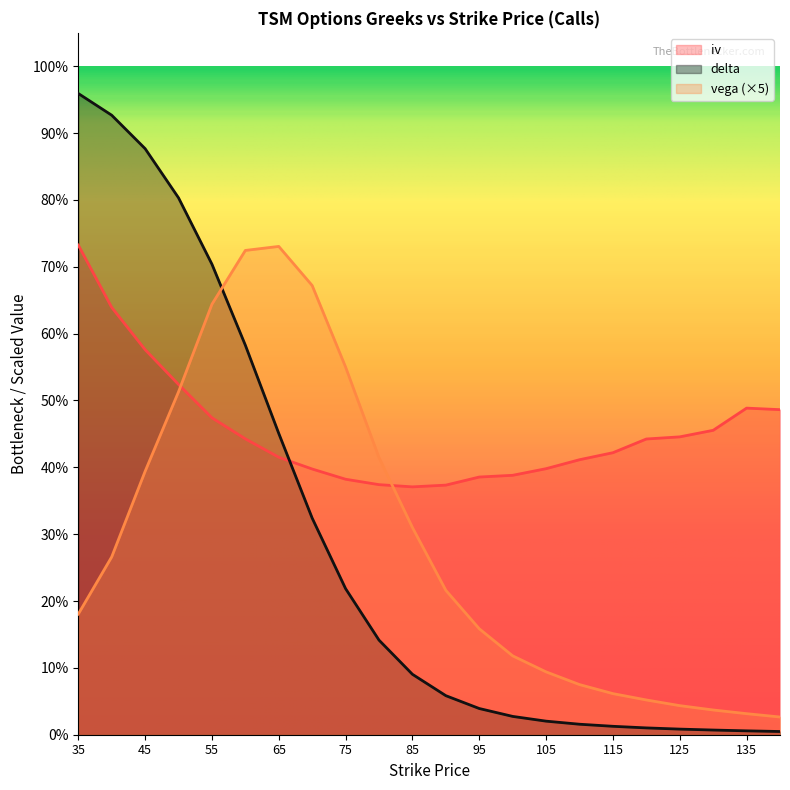

What is the maximum value for iv?

0.7